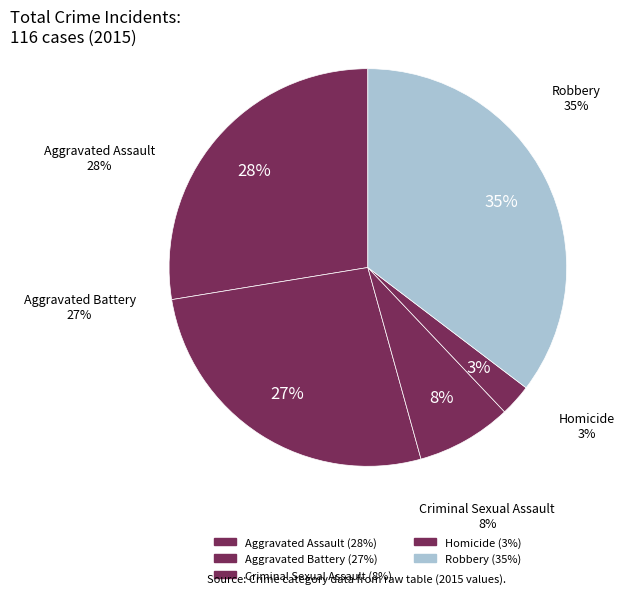

Does Aggravated Assault account for over 50% of the chart?

No